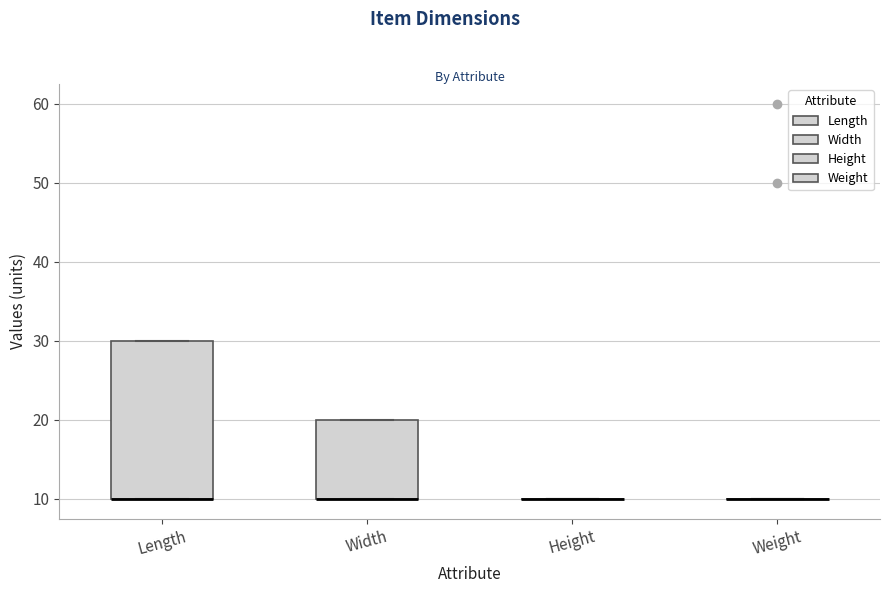

Where is the lower edge of the box for Width on the y-axis? The values are not printed on the chart, so give them approximately, as read against the axis.

10